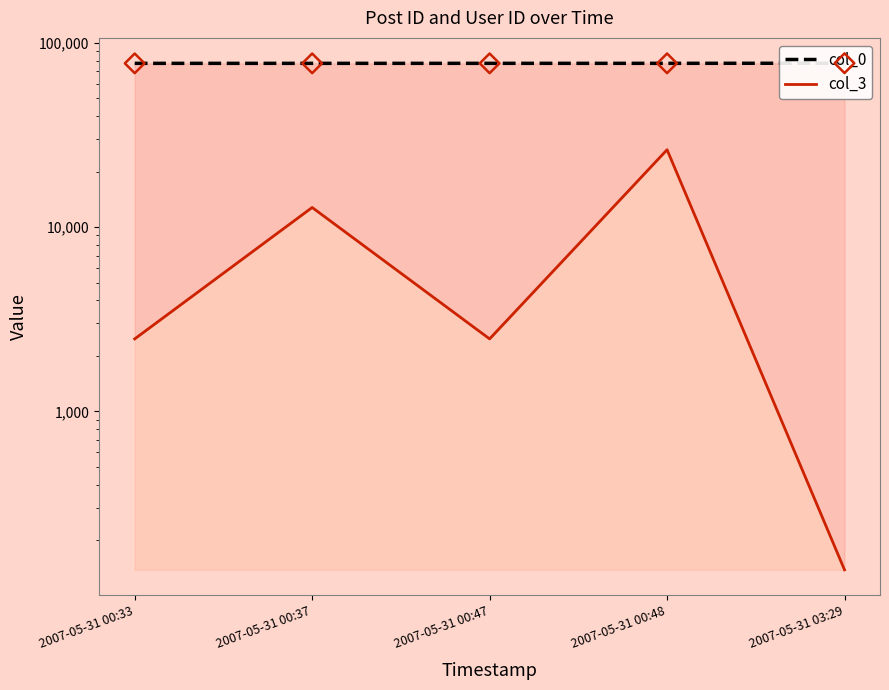

At how many categories does at least one series exceed 38268?

5